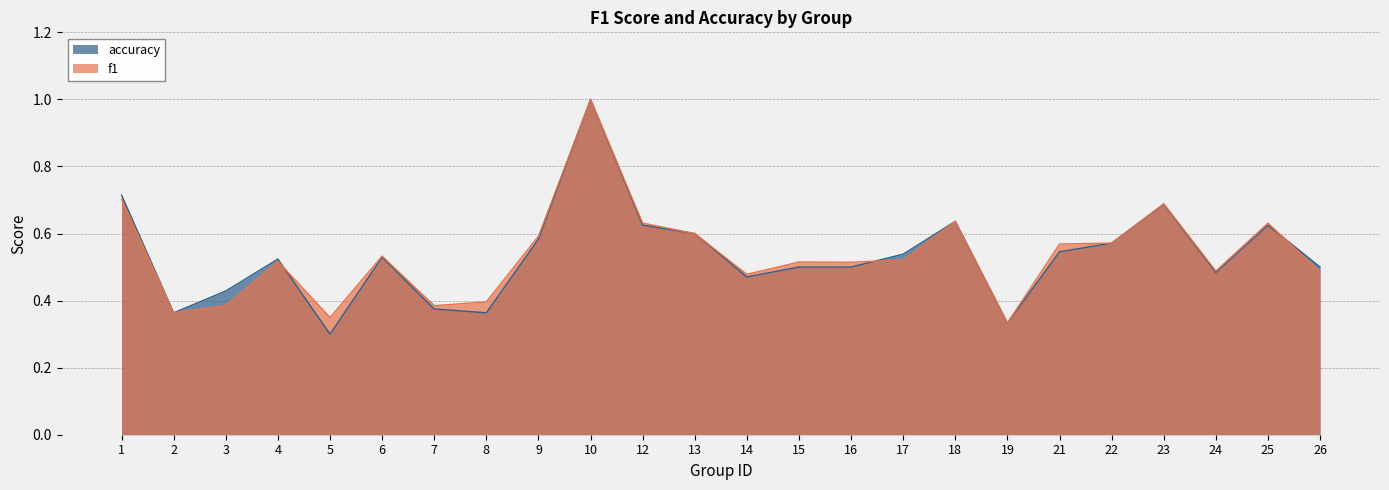

Is the value of accuracy at 16 greater than the value of f1 at 4?

No